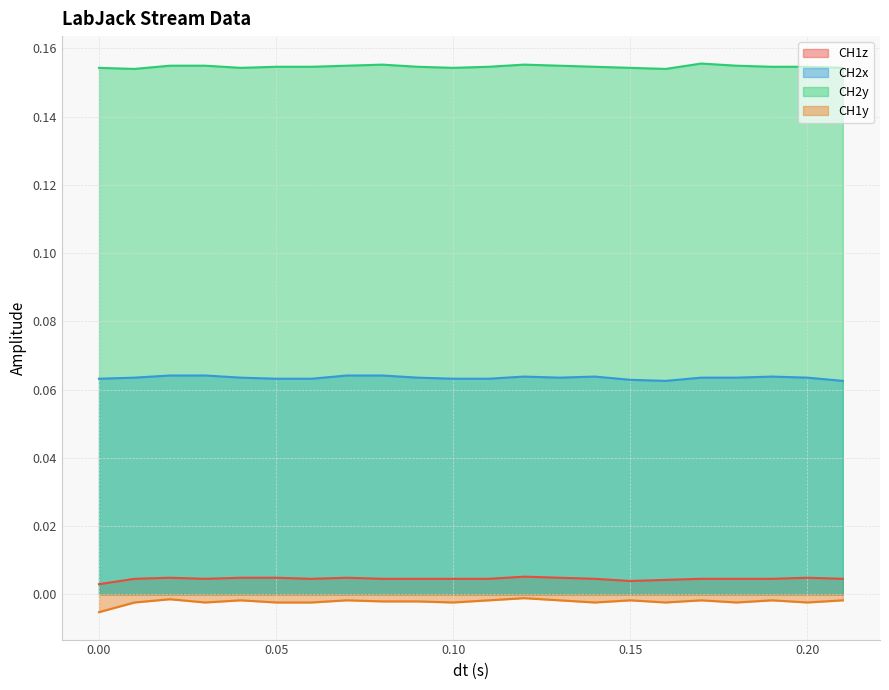

What is the sum of all CH2x values?

1.4